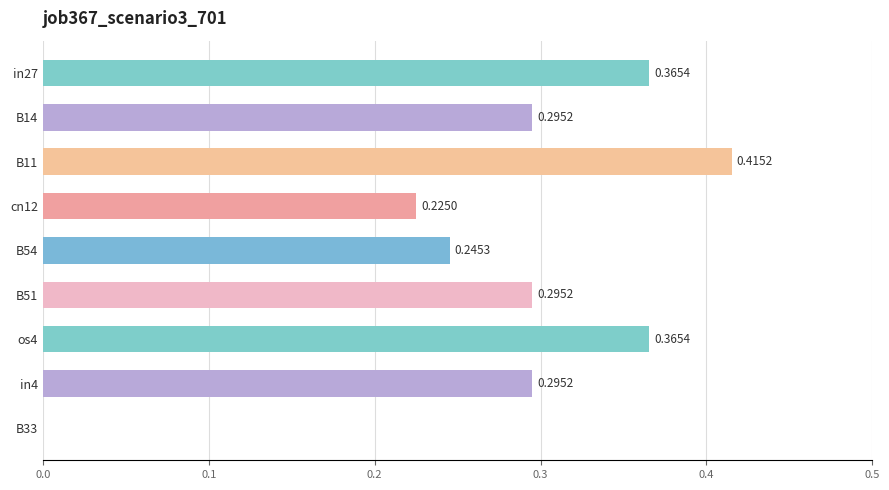

What is the change in value from B51 to os4?

+0.1